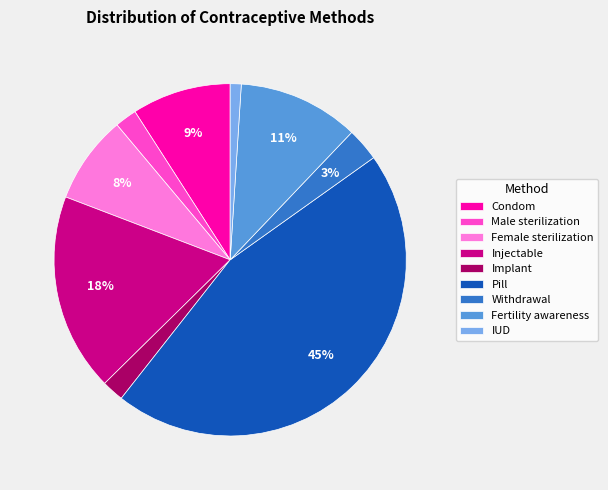

What percentage is the Injectable slice, to the nearest percent?

18%